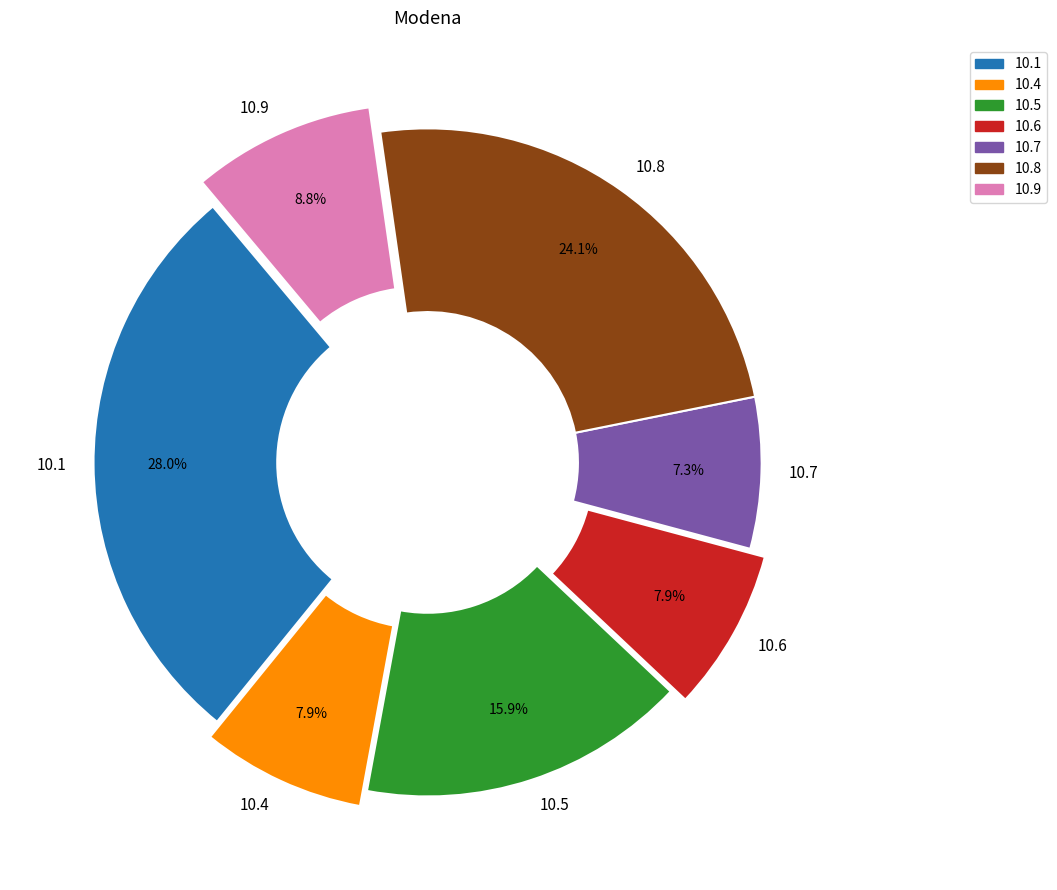

Which slice is the largest?

10.1